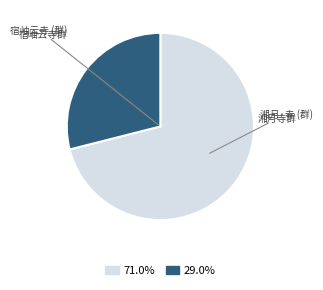

How many segments does this pie chart have?

2